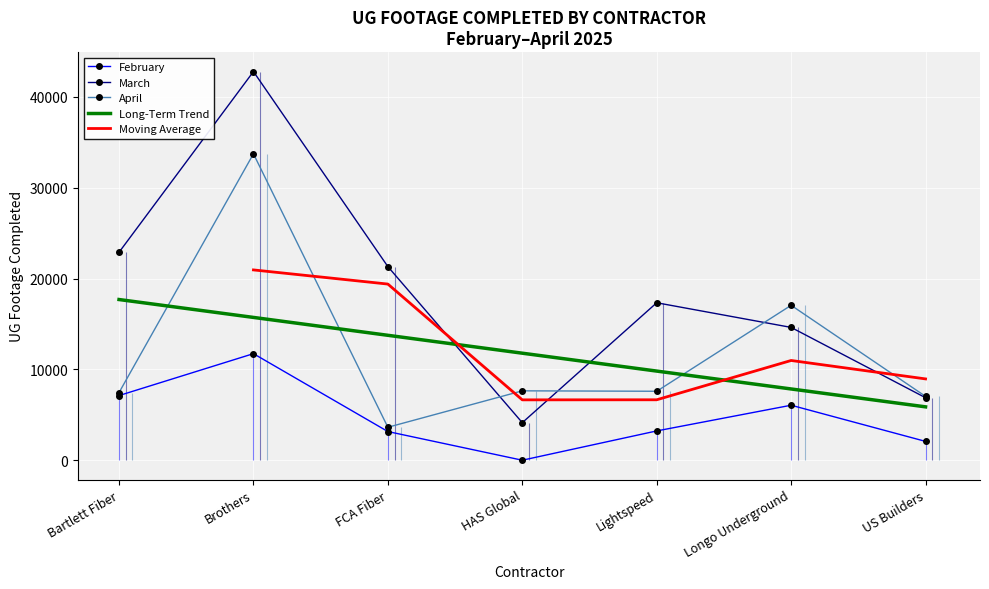

What is the approximate value of April at FCA Fiber?

3629.0